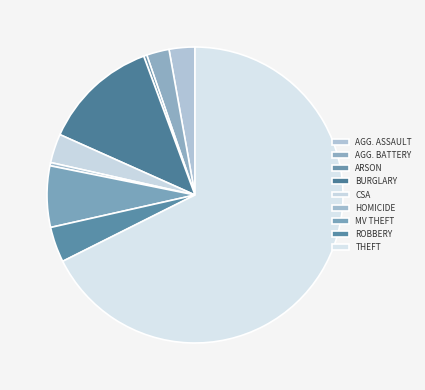

What percentage do Theft and Criminal Sexual Assault together represent?

70.8%